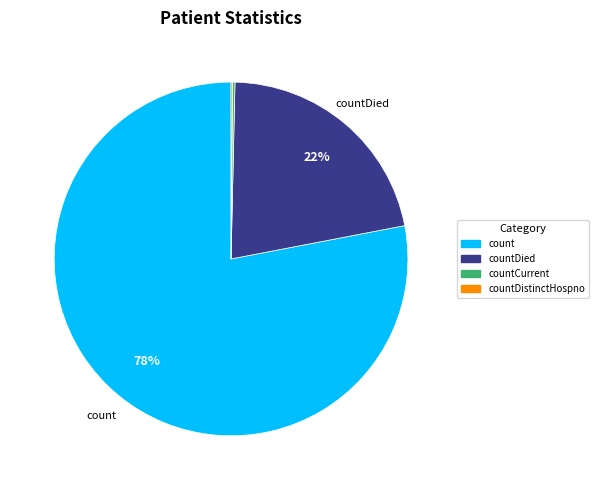

Is there any slice that represents more than half of the pie?

Yes